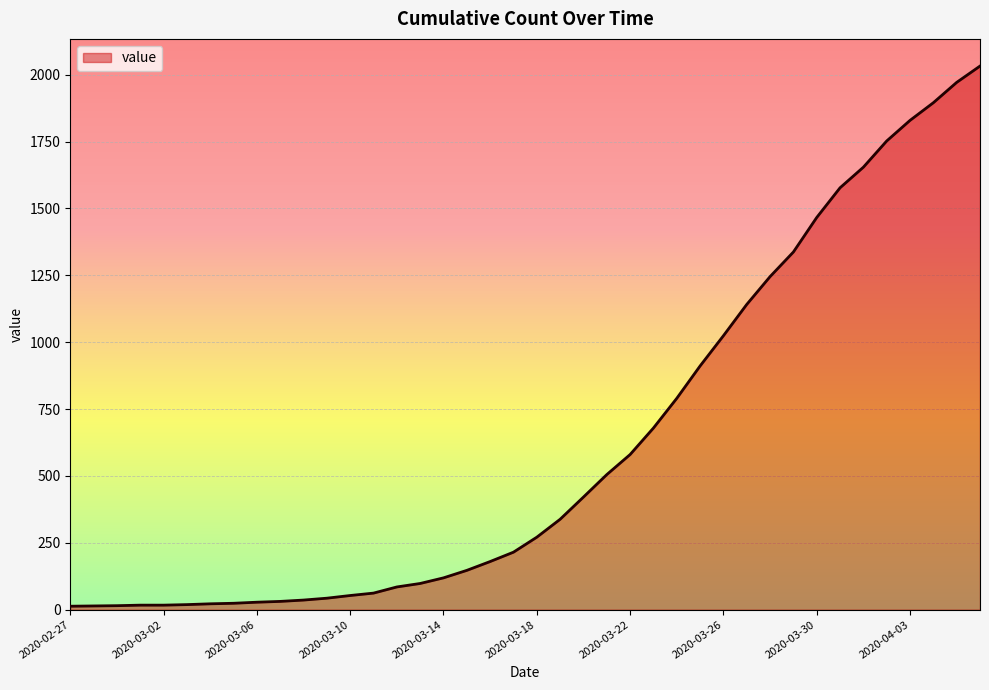

What is the difference between the maximum and minimum values?

2019